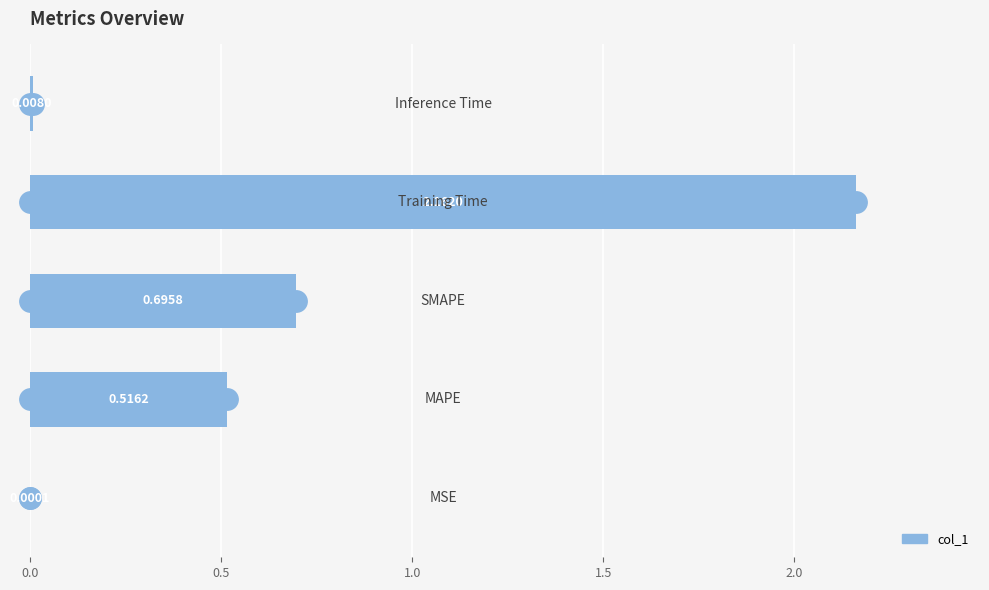

Count the number of data series in this chart.

1